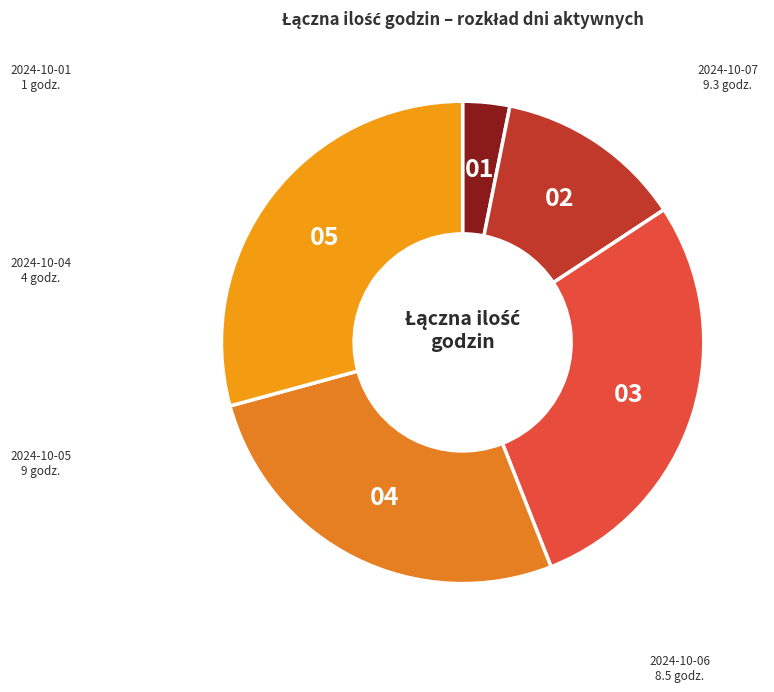

To the nearest percent, what is the difference between the largest and smallest slice percentages?

26%